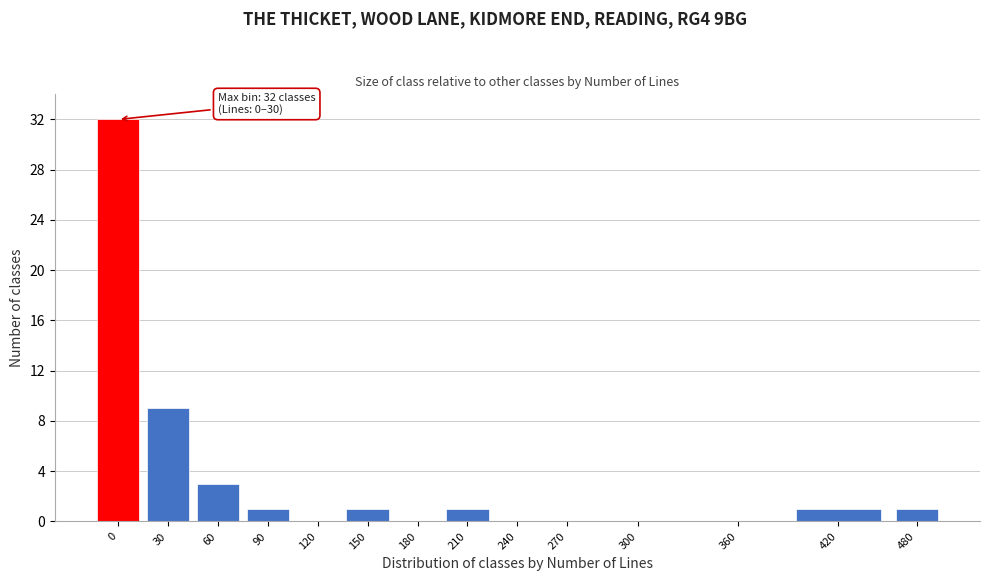

Reading left to right, extract all data points from this chart.

0=32	30=9	60=3	90=1	120=0	150=1	180=0	210=1	240=0	270=0	300=0	360=0	420=1	480=1